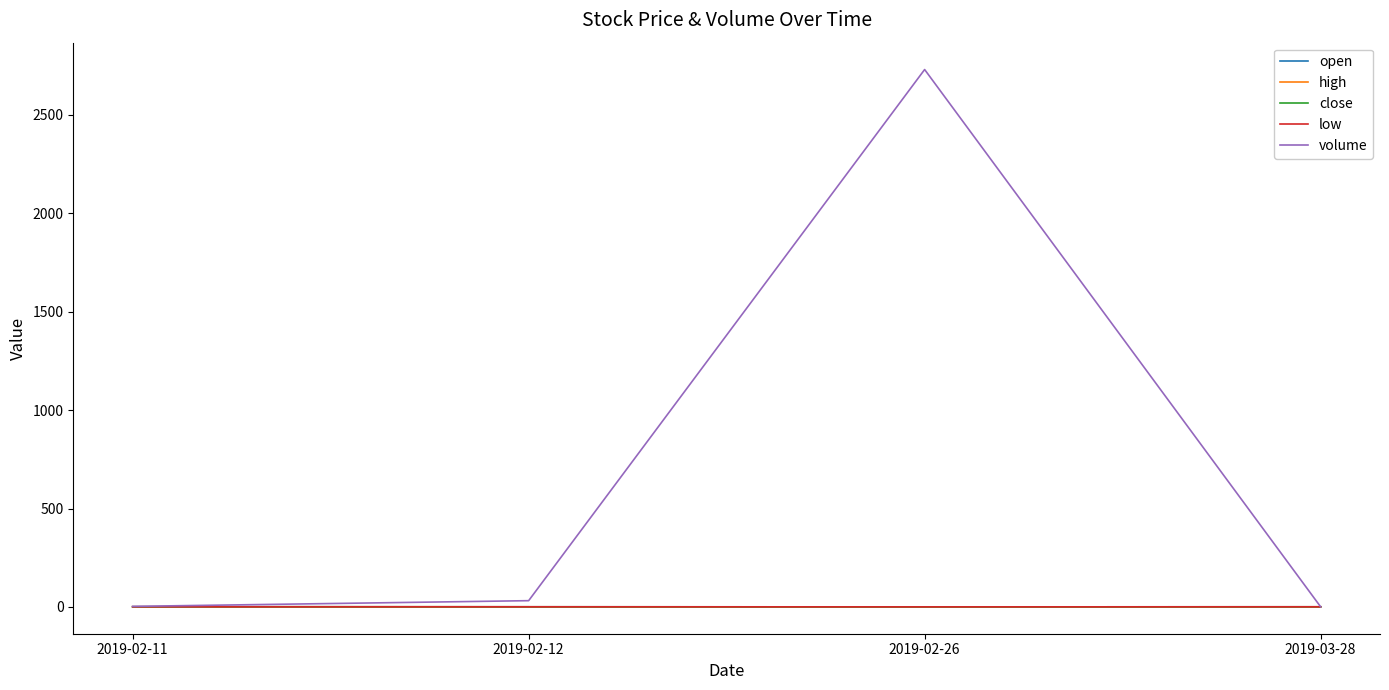

Does the chart have visible grid lines?

No